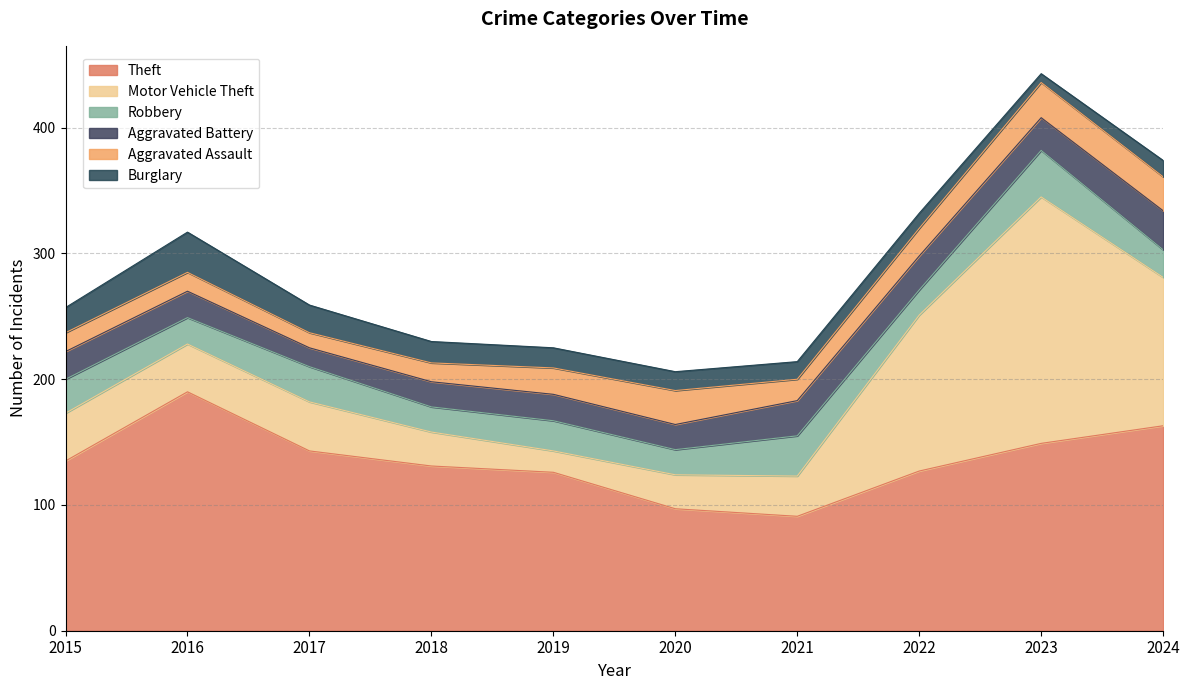

How many intersections are there between Aggravated Battery and Motor Vehicle Theft?

2